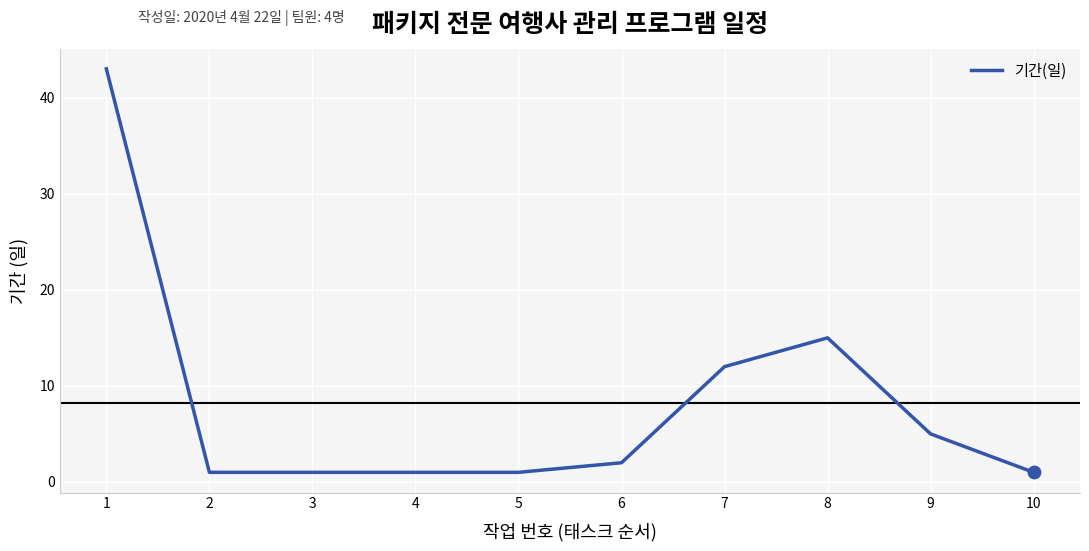

Between 9 and 6, which is larger?

9